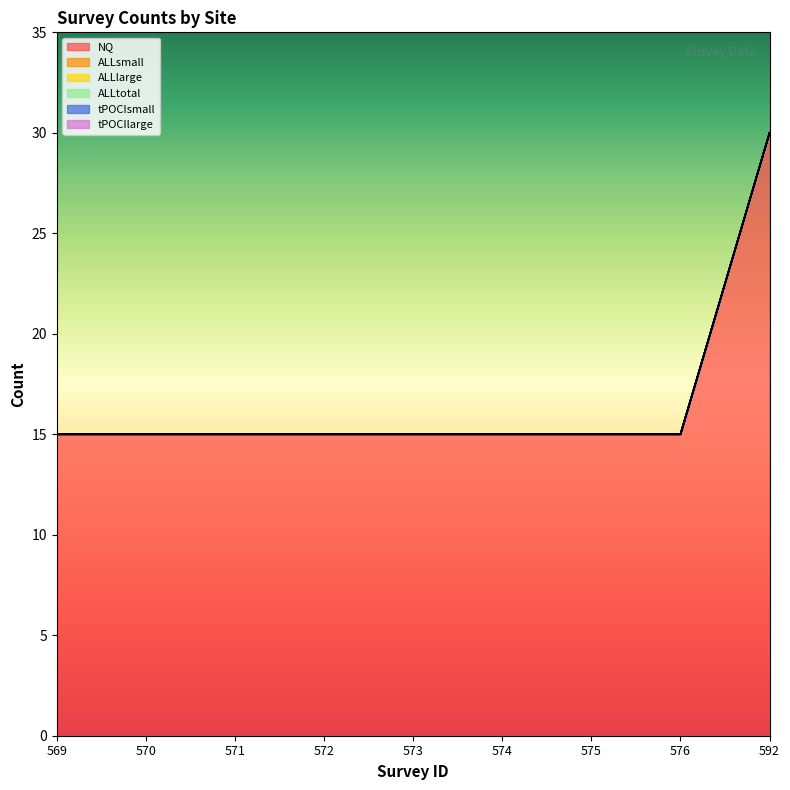

True or false: NQ has more than 0 points higher than both neighbors.

False